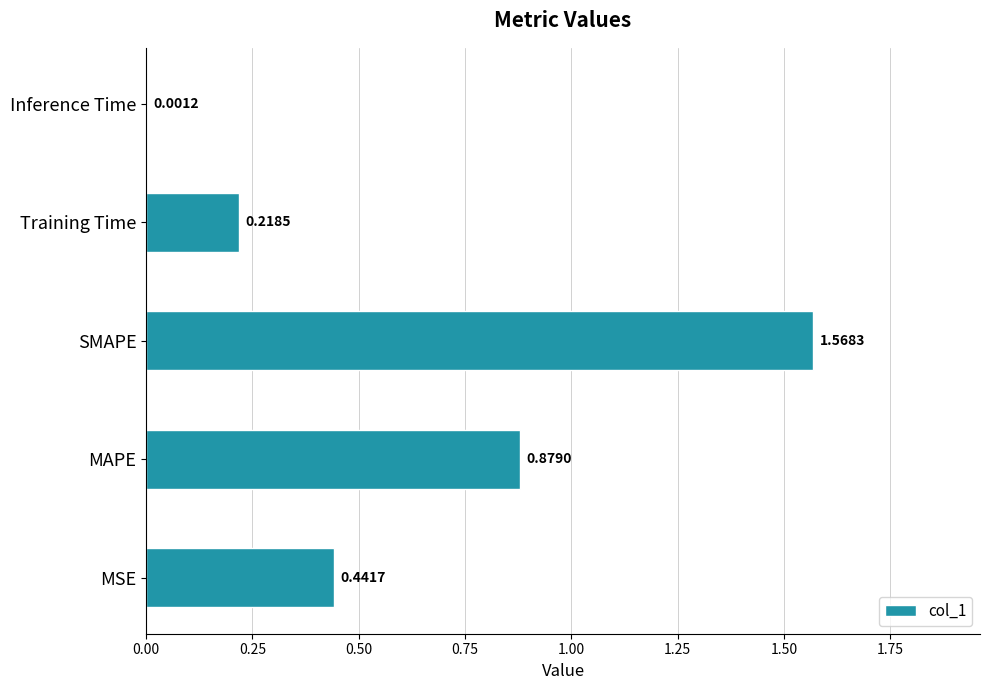

At which label is the value closest to 0?

Inference Time